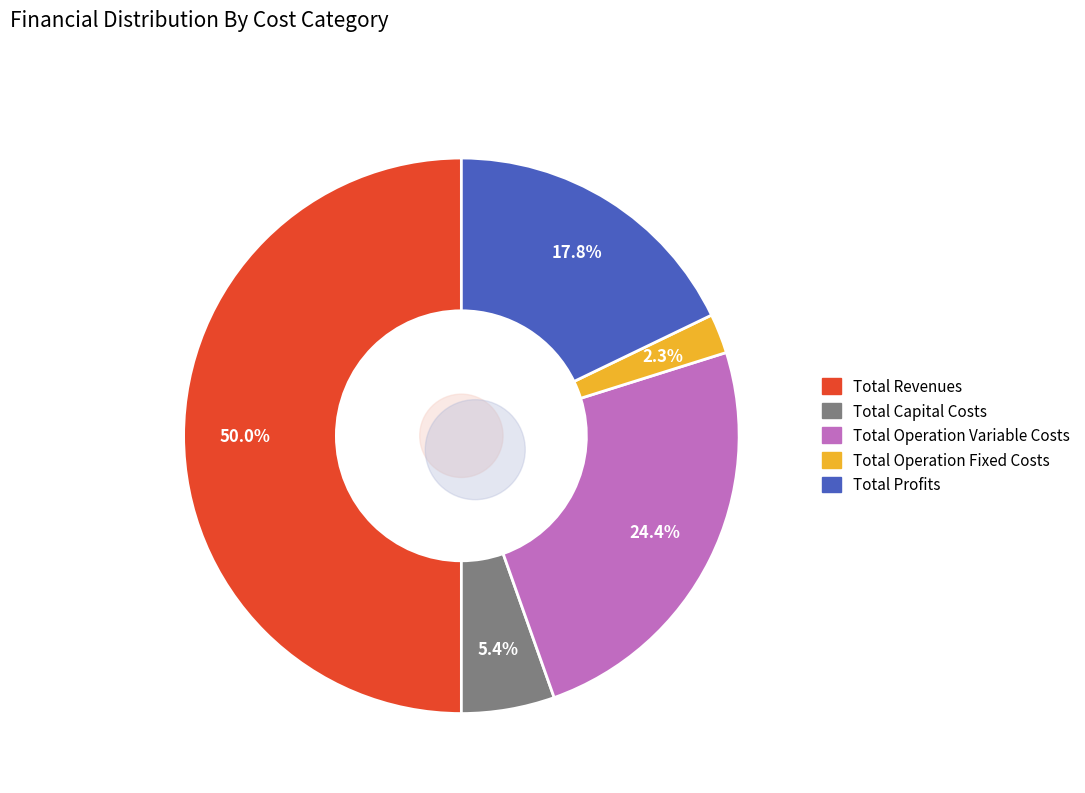

What is the change in value from Total Revenues to Total Profits?

-789208.6